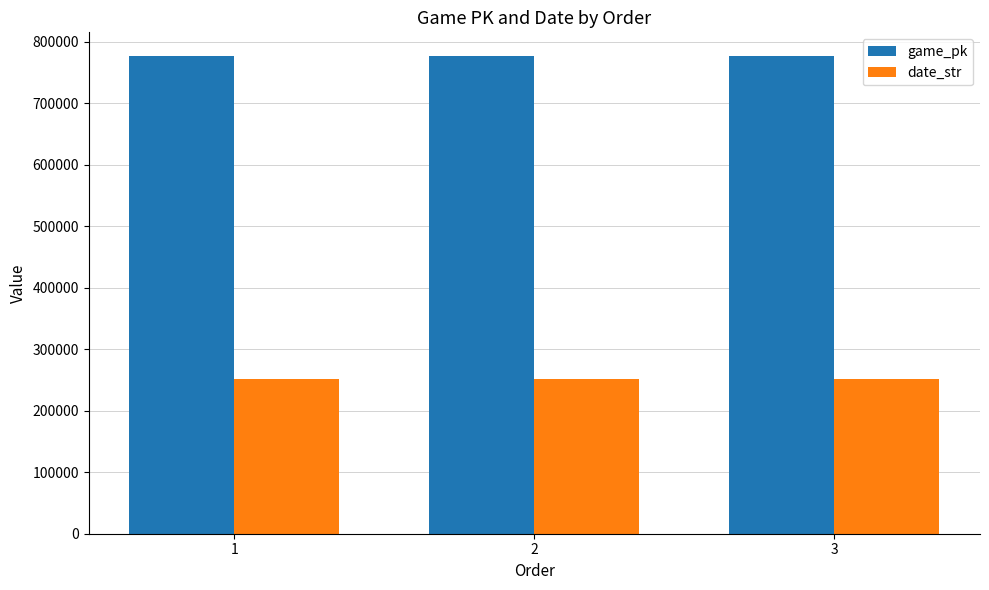

What is the value of the game_pk bar at the 1st from the left?

776497